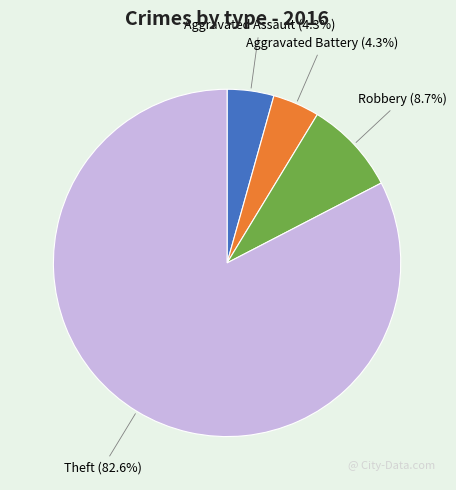

Is there any slice that represents more than half of the pie?

Yes